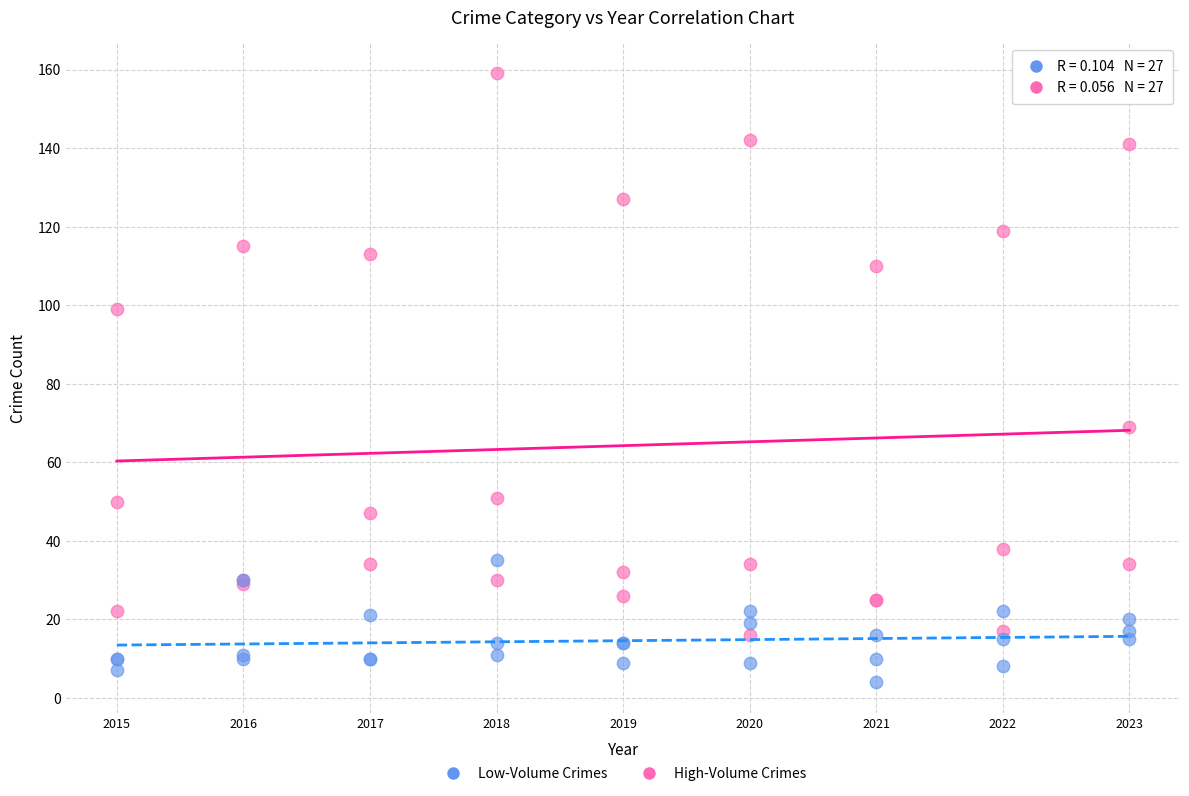

Which series contains the highest Y value?

High-Volume Crimes